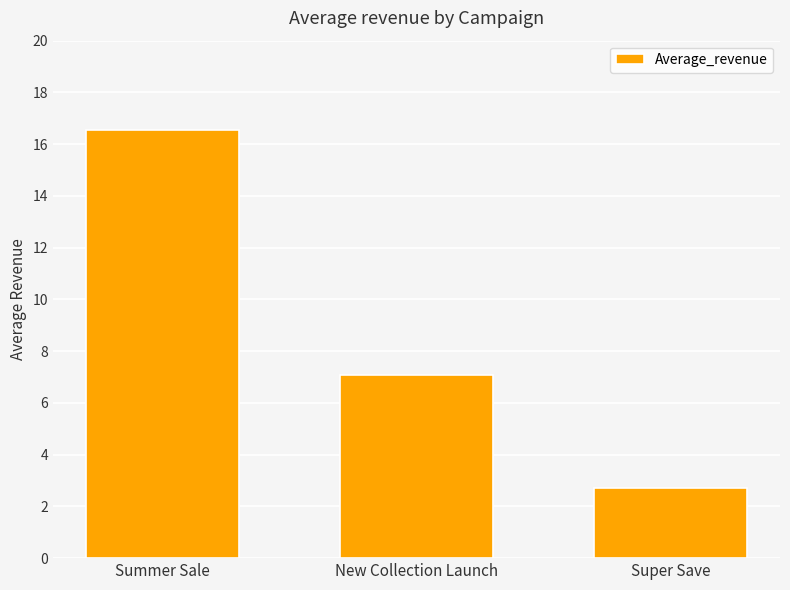

Approximately how many times larger is the value at Super Save compared to Summer Sale?

0.2